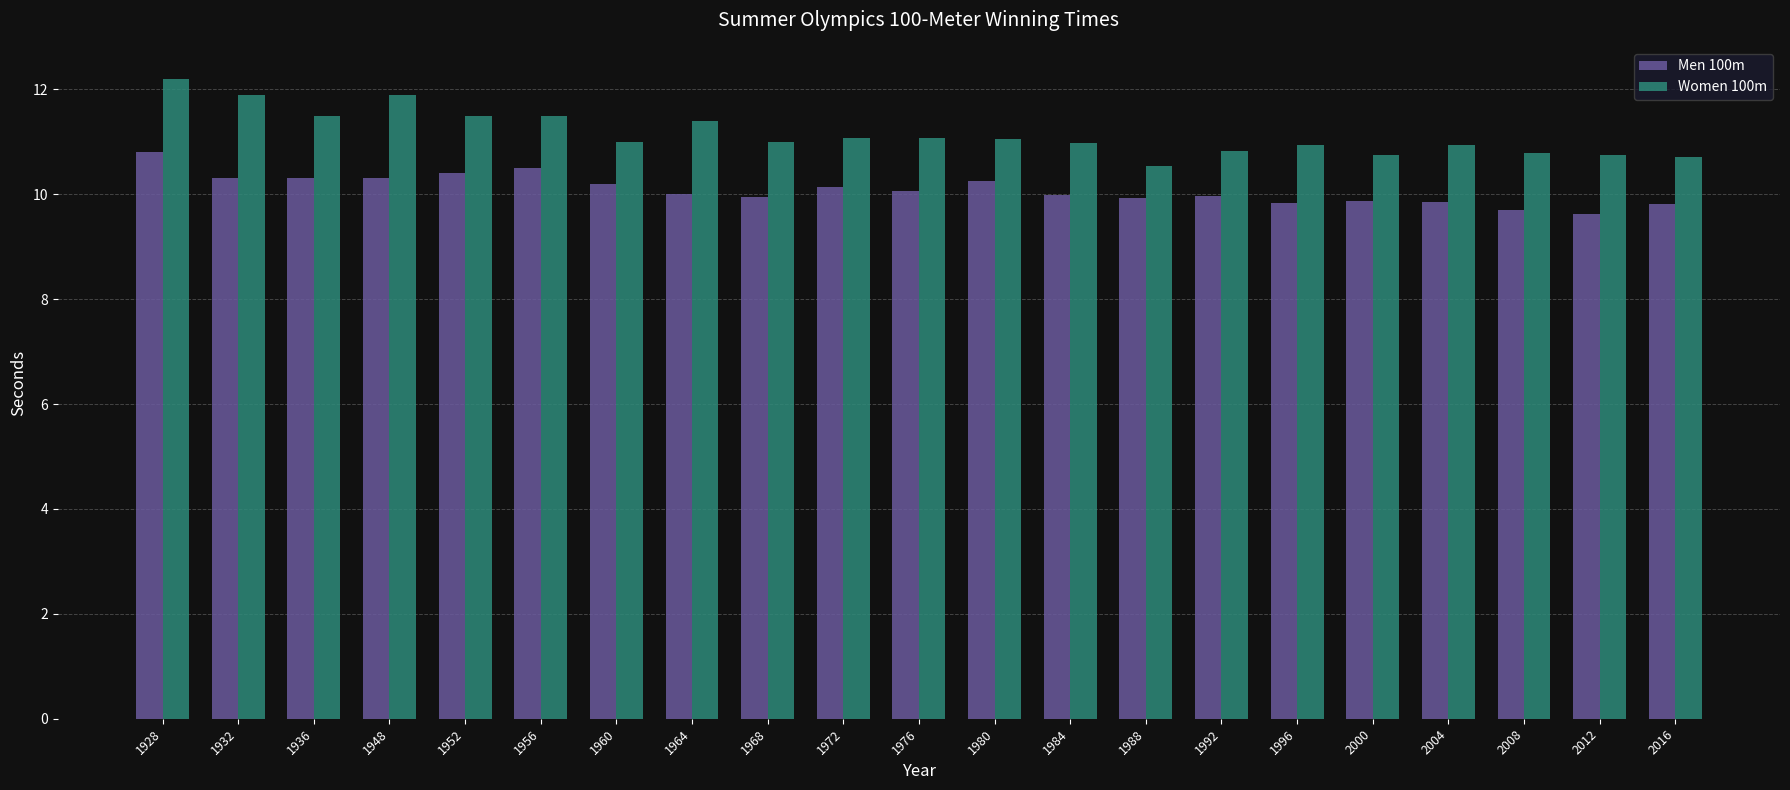

What is the spread (max minus min) of values at 2012?

1.1